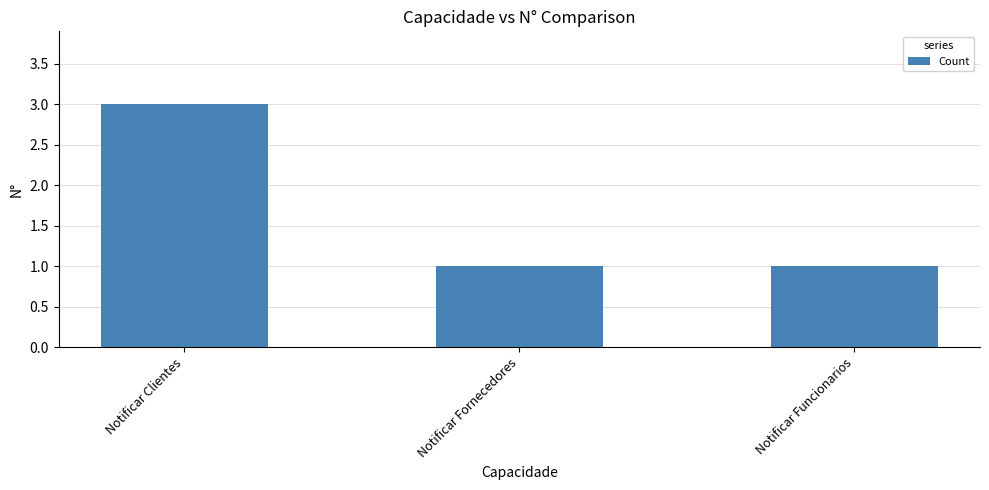

Reading right to left, list all the values displayed in this chart.

Notificar Funcionarios=1	Notificar Fornecedores=1	Notificar Clientes=3